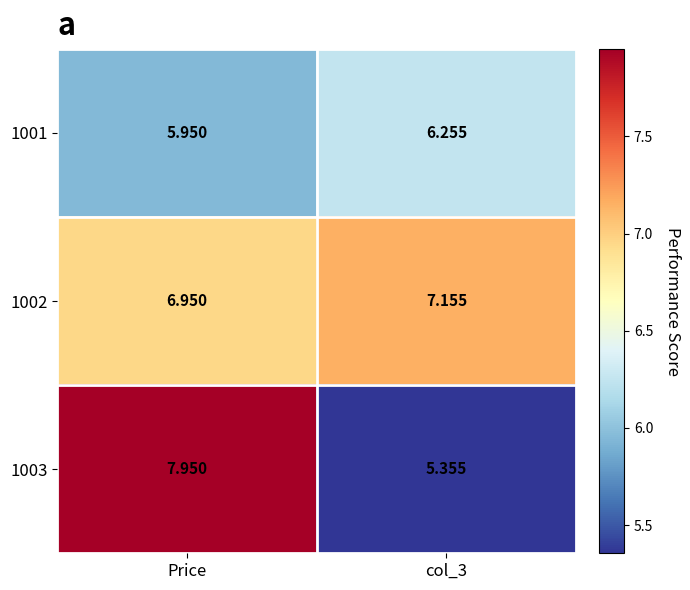

At which label is 1002 closest to 7?

Price